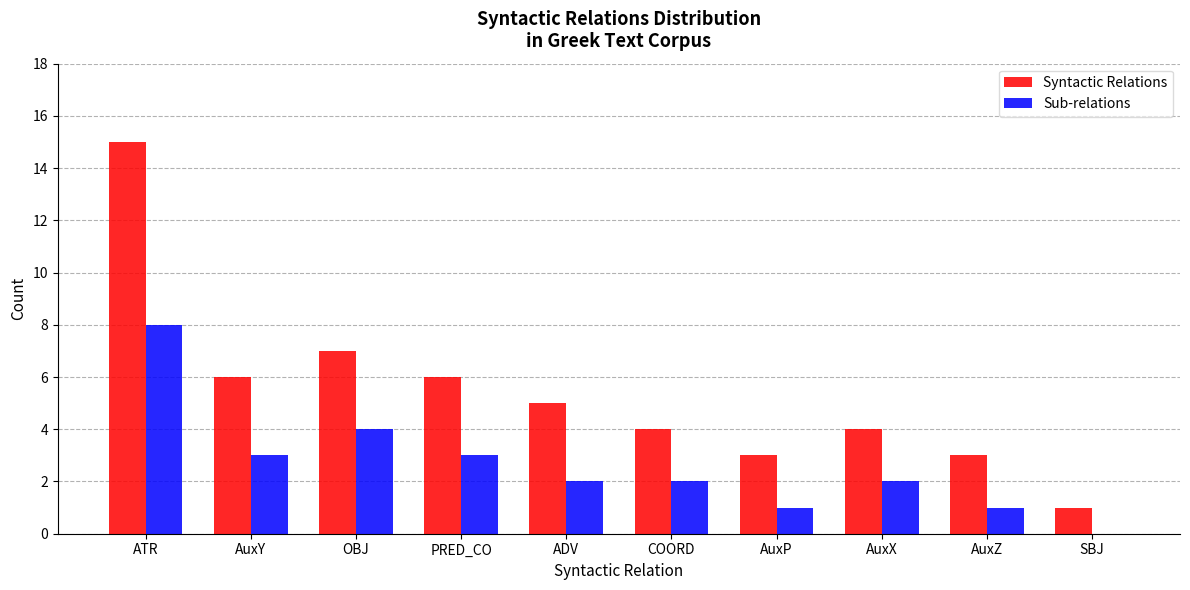

What is the sum of all Sub-relations values?

26